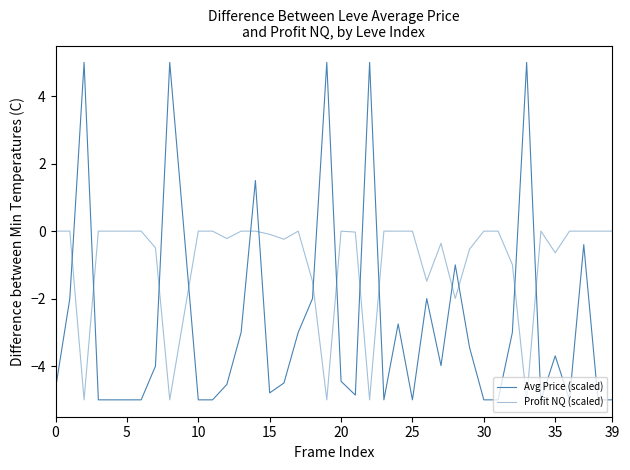

How many distinct data groups are displayed?

2